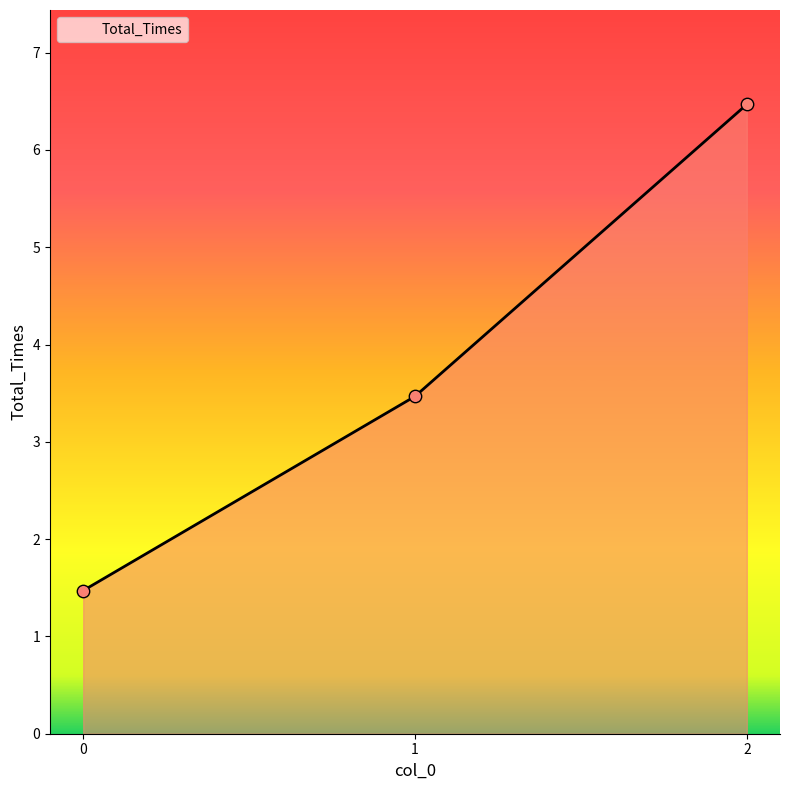

What is the change in value from 1 to 2?

+3.0